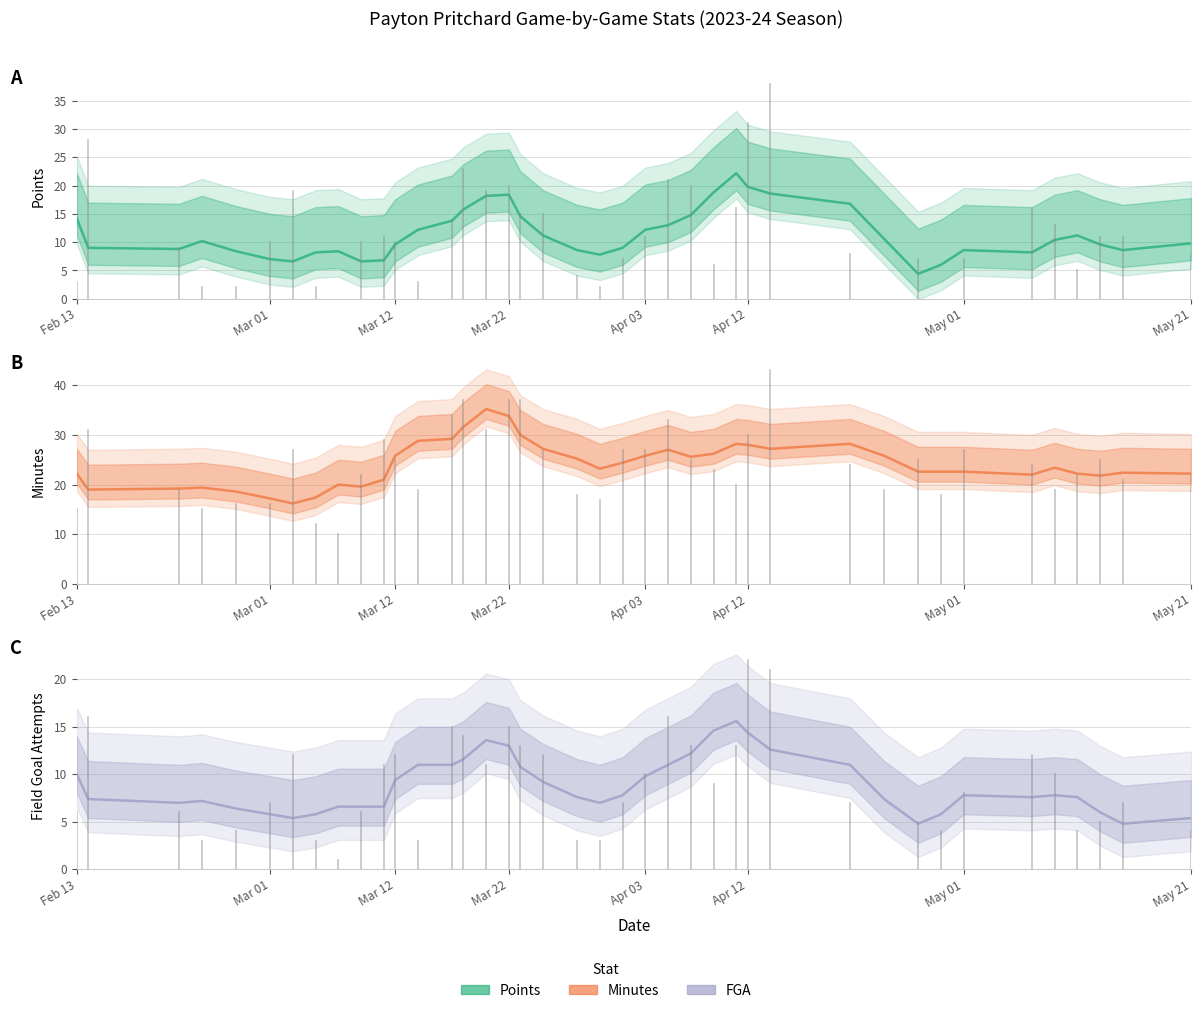

Which series has the largest total across all categories?

Minutes